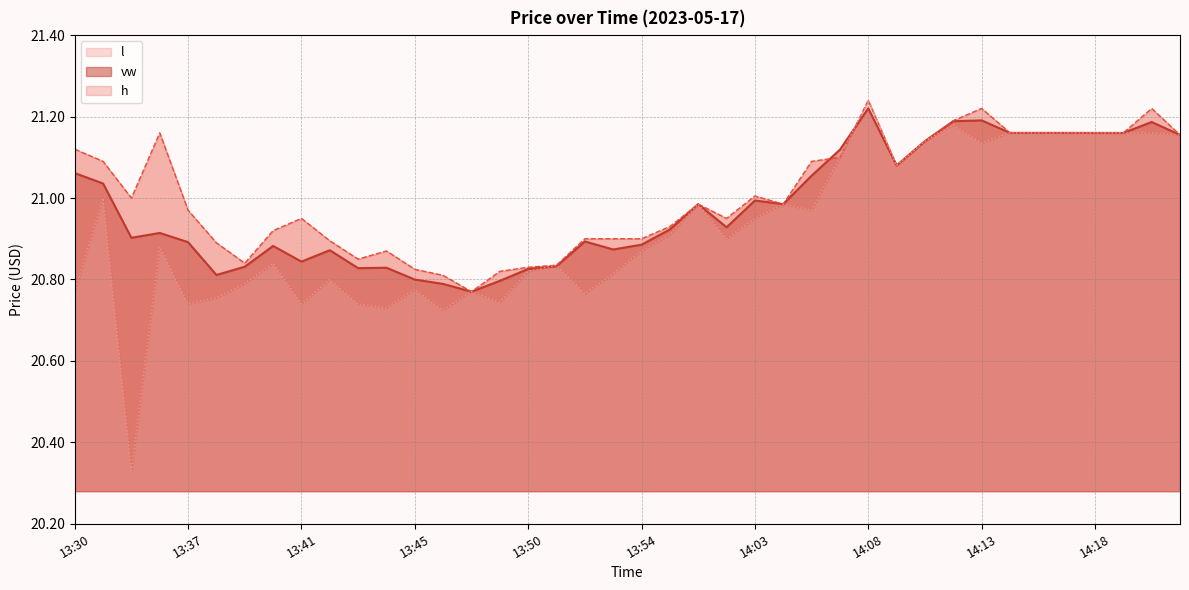

What is the minimum value shown in the chart?

20.3